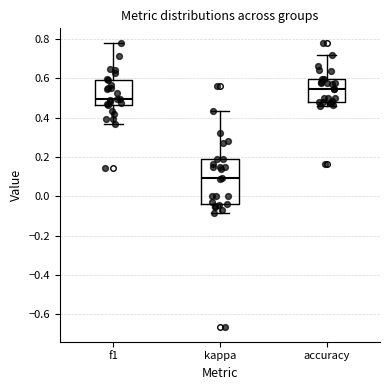

Which box's median line is the lowest?

kappa